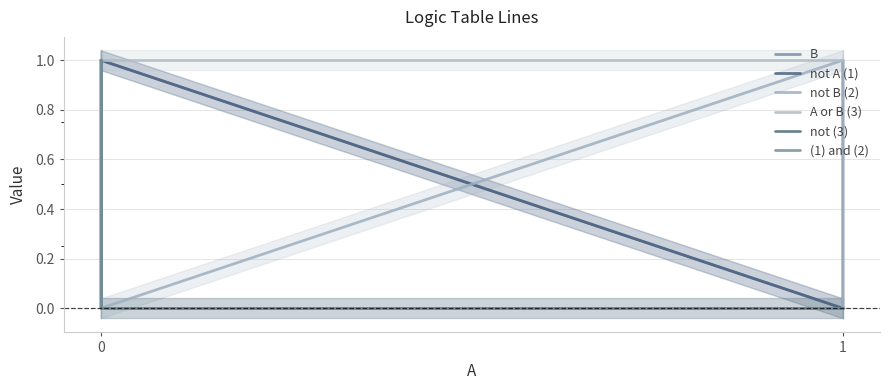

True or false: not A (1) and B intersect in this chart.

False